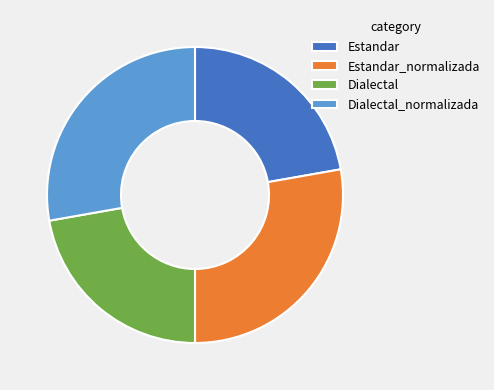

True or false: Estandar_normalizada accounts for 33% of the total.

False